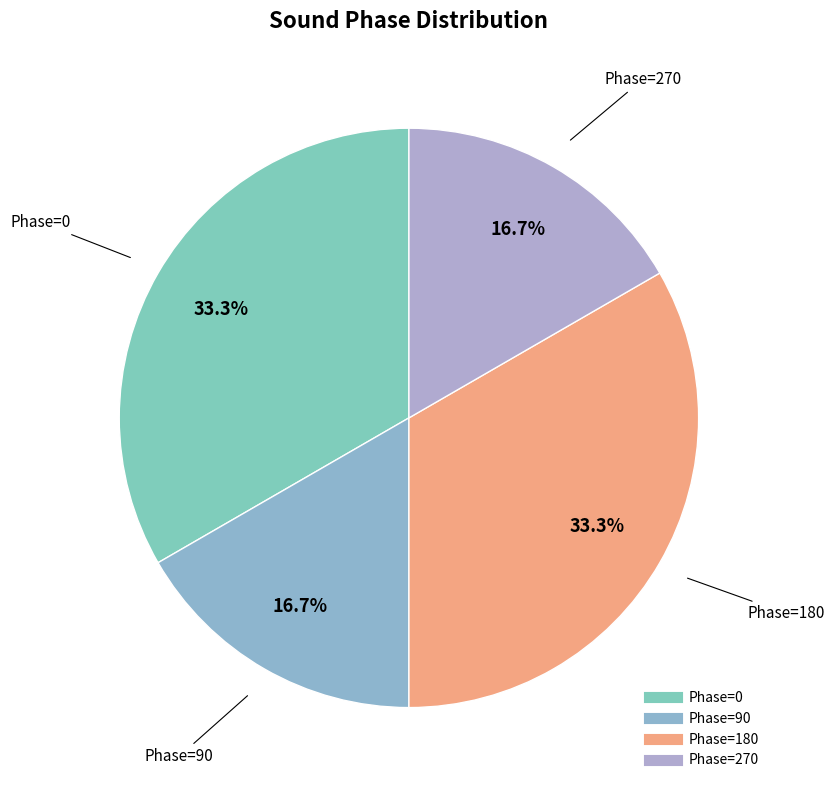

Count the number of slices in the pie.

4